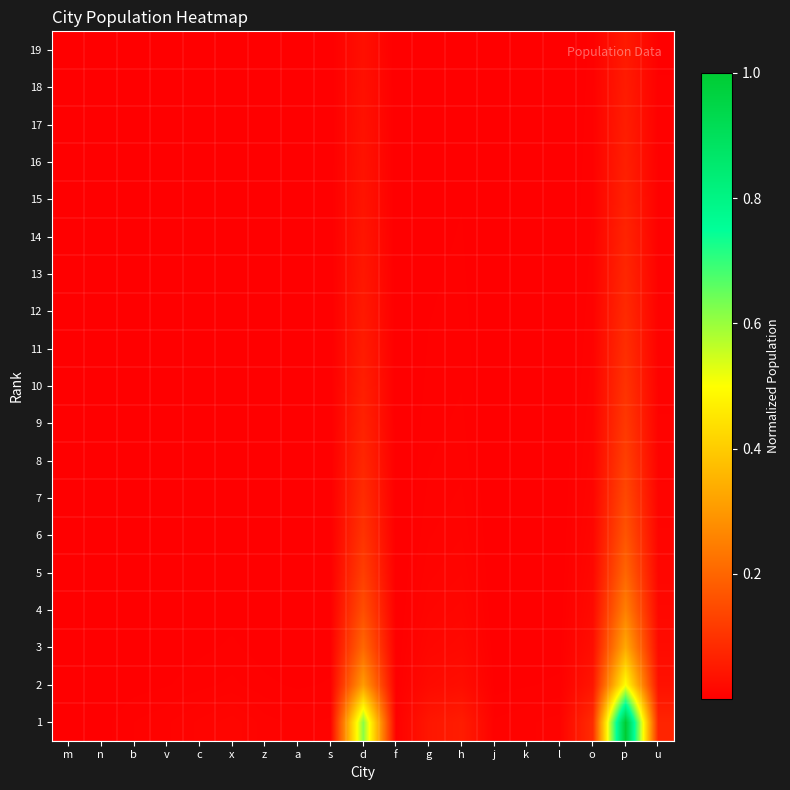

What is the difference between the highest and lowest values at h?

0.1